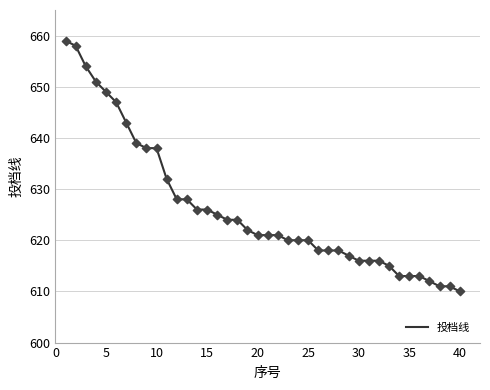

What is the difference between the maximum and minimum values?

49